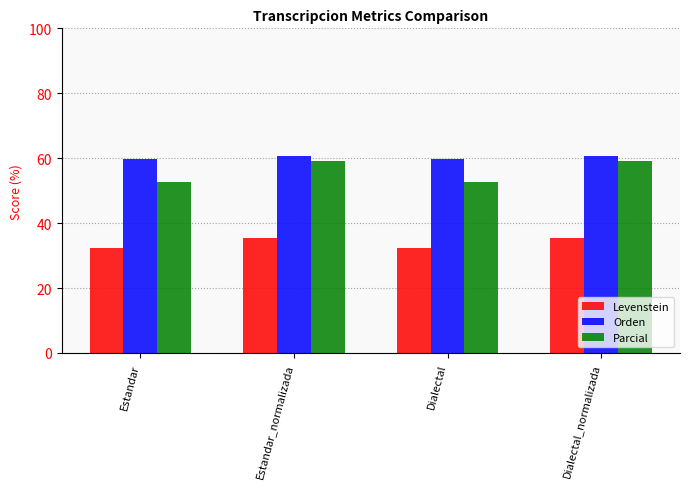

What are all the series names shown in the legend?

Levenstein, Orden, Parcial